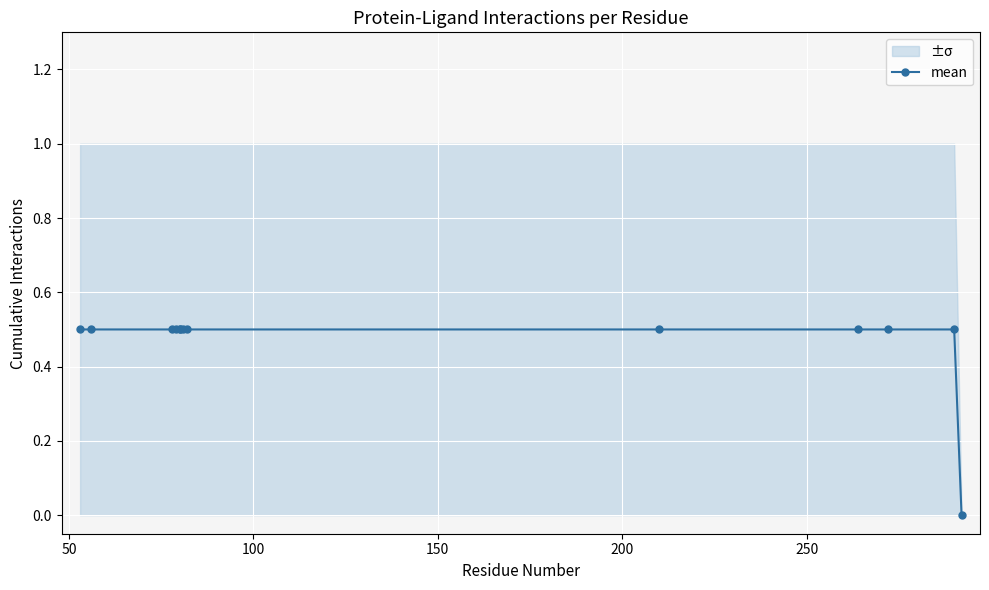

True or false: the data shows 0.5 at 200.

True